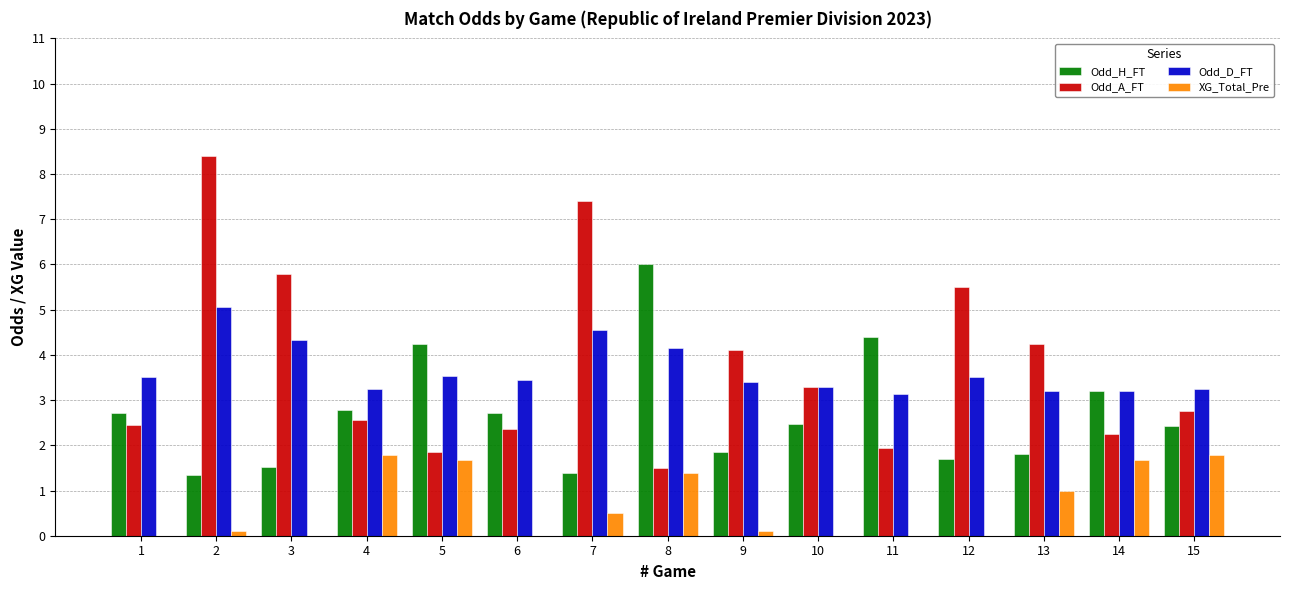

What are all the series names shown in the legend?

Odd_H_FT, Odd_A_FT, Odd_D_FT, XG_Total_Pre